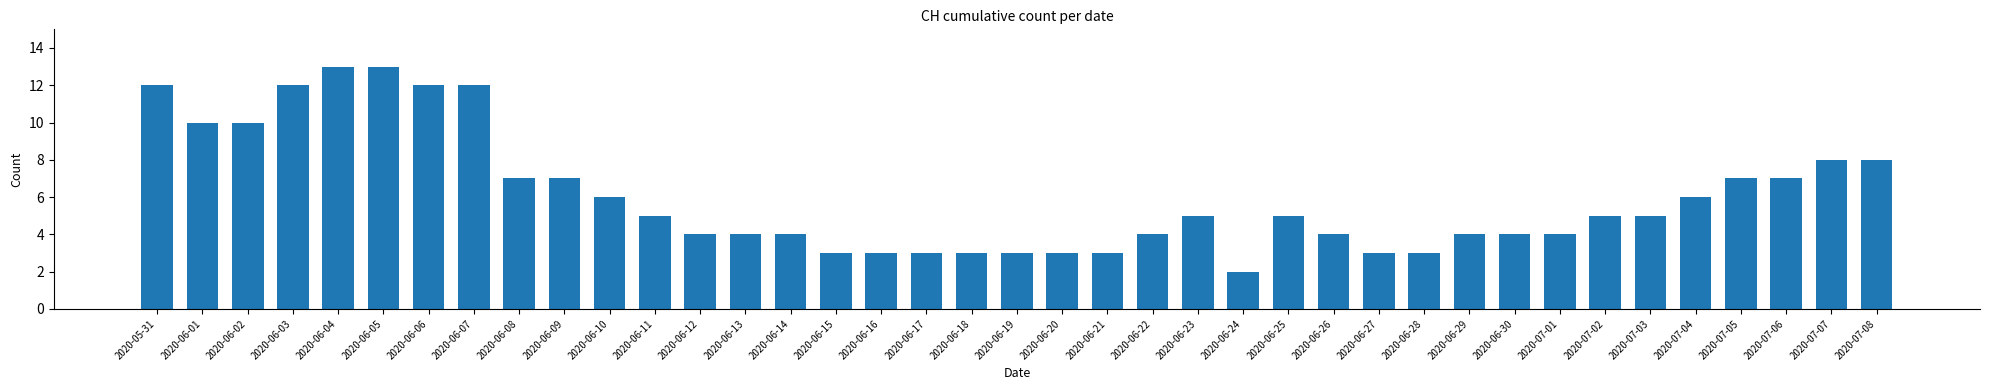

How many data points does each series have?

39